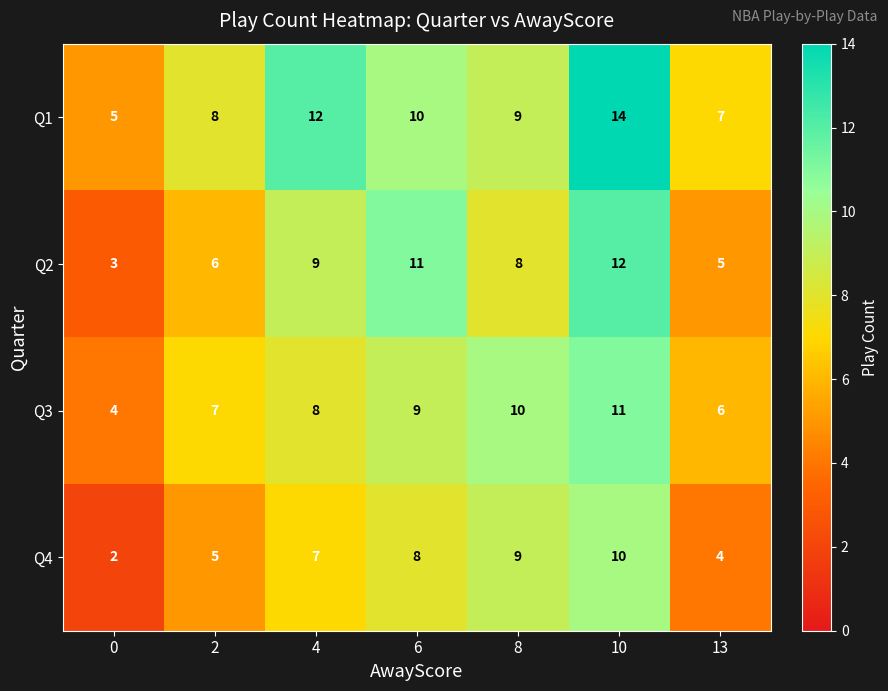

Reading left to right, extract all data points from this chart.

Q1: 5	8	12	10	9	14	7
Q2: 3	6	9	11	8	12	5
Q3: 4	7	8	9	10	11	6
Q4: 2	5	7	8	9	10	4